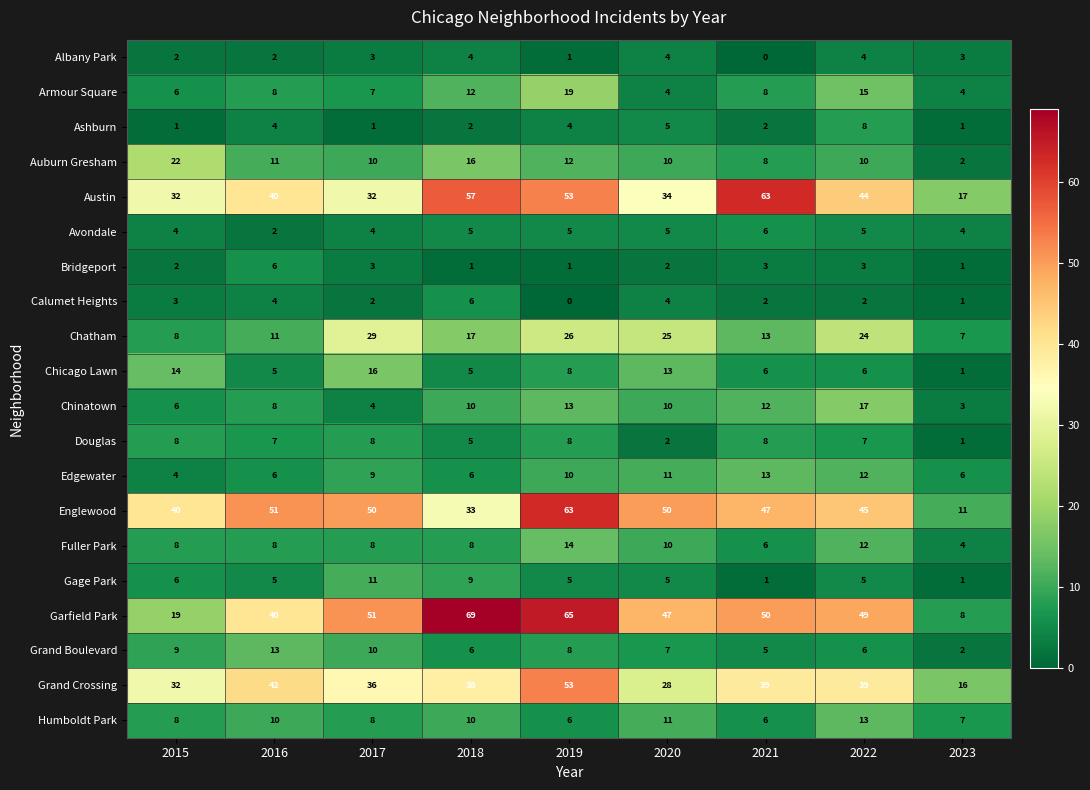

What is the sum of the Humboldt Park values at 2017 and 2019?

14